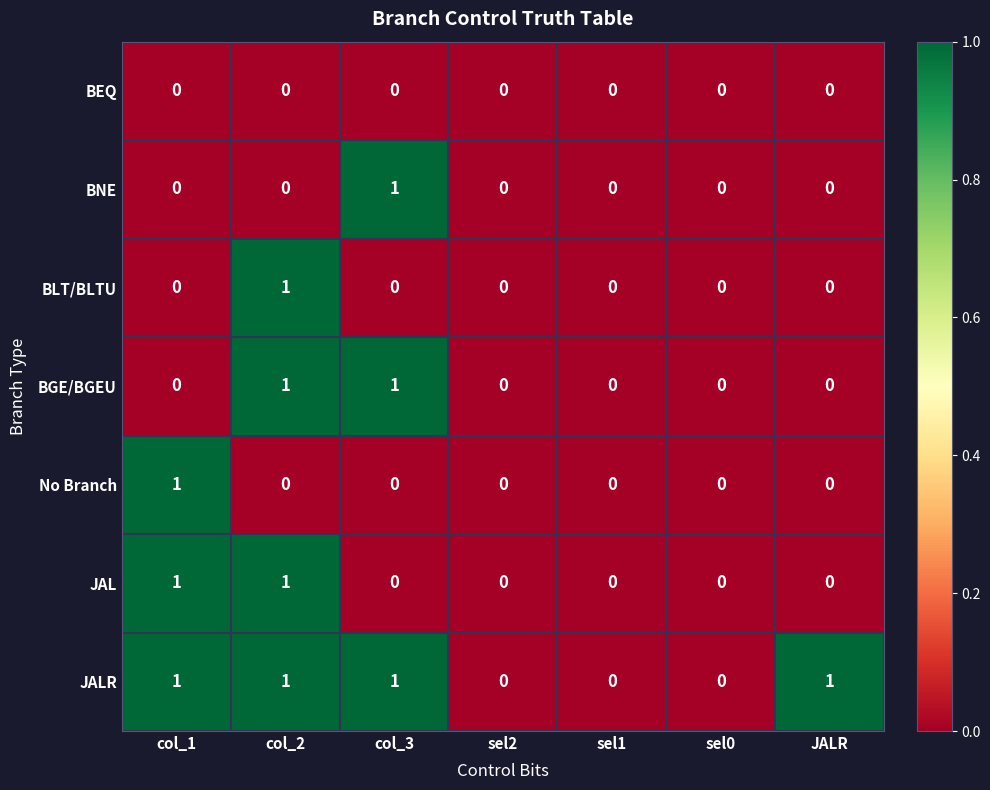

The value of BNE at sel2 is -1. True or false?

False